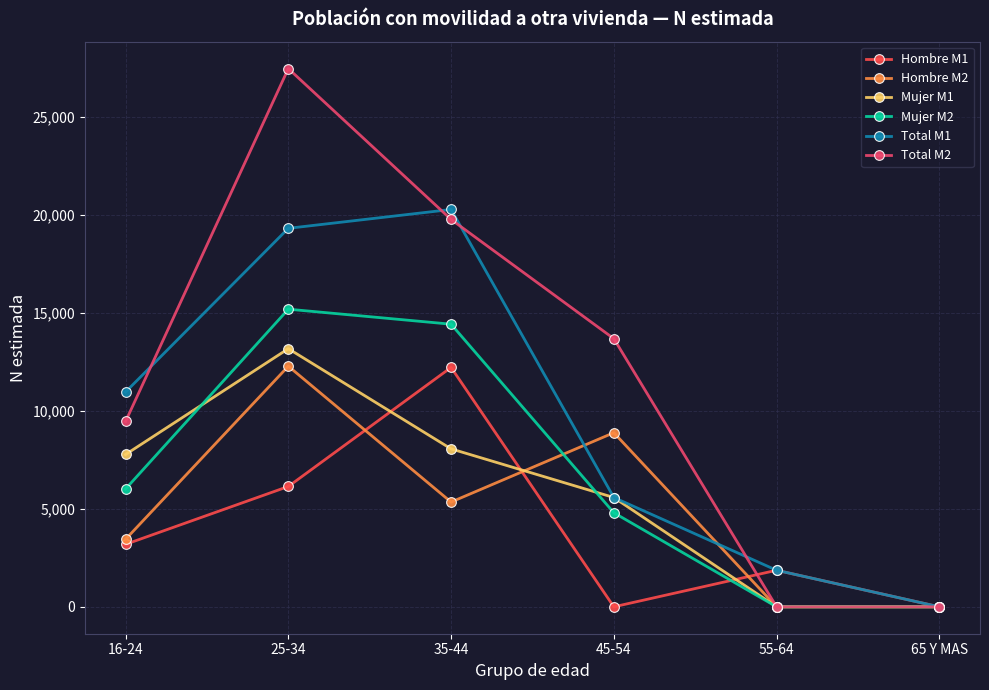

Reading left to right, transcribe all the data shown in this chart.

Hombre M1: 3190	6144	12221	0	1866	0
Hombre M2: 3448	12284	5348	8888	0	0
Mujer M1: 7777	13179	8064	5580	0	0
Mujer M2: 6017	15194	14428	4802	0	0
Total M1: 10968	19323	20285	5580	1866	0
Total M2: 9465	27478	19776	13690	0	0